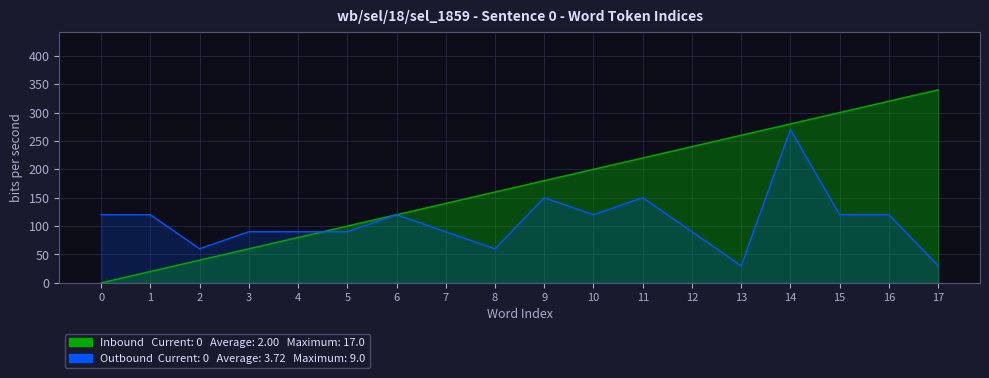

What is the difference between the maximum and minimum values in the Outbound (char length scaled) series?

240